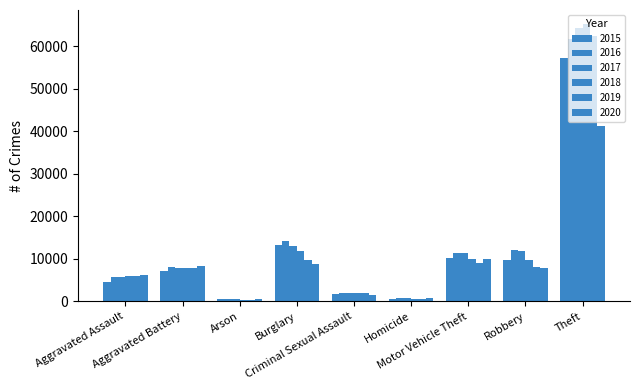

What is the sum of the 2017 values at Homicide and Aggravated Assault?

6465